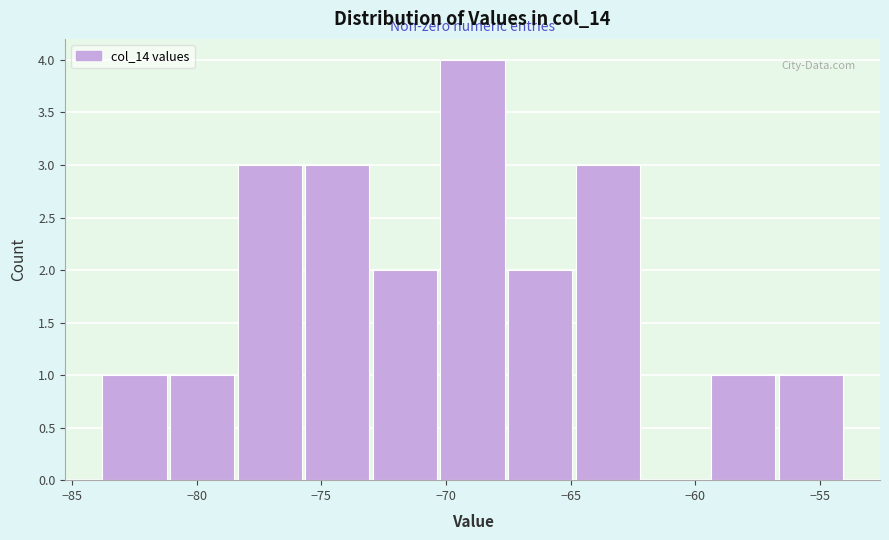

How tall is the bar that spans -65.0 to -62.0 on the x-axis? Neither the bar edges nor the heights are printed on the chart, so give them approximately, as read against the axes.

3